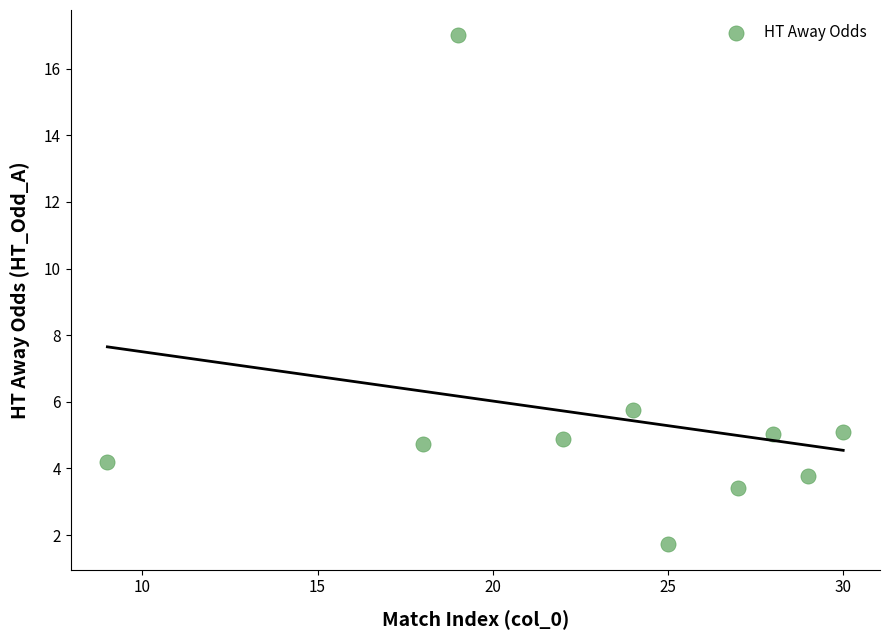

What Y value in the scatter plot is closest to 9?

5.8